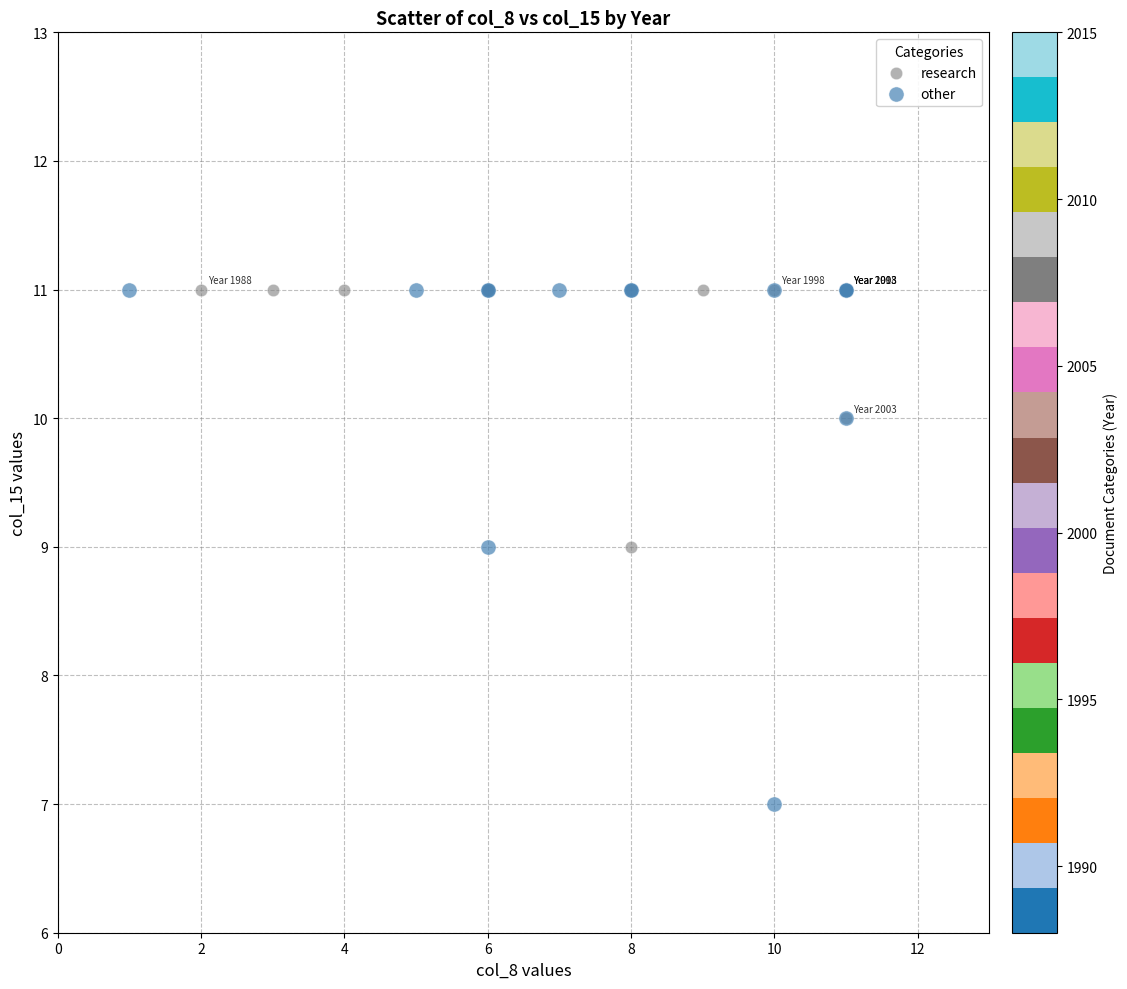

Which series contains the lowest Y value?

other